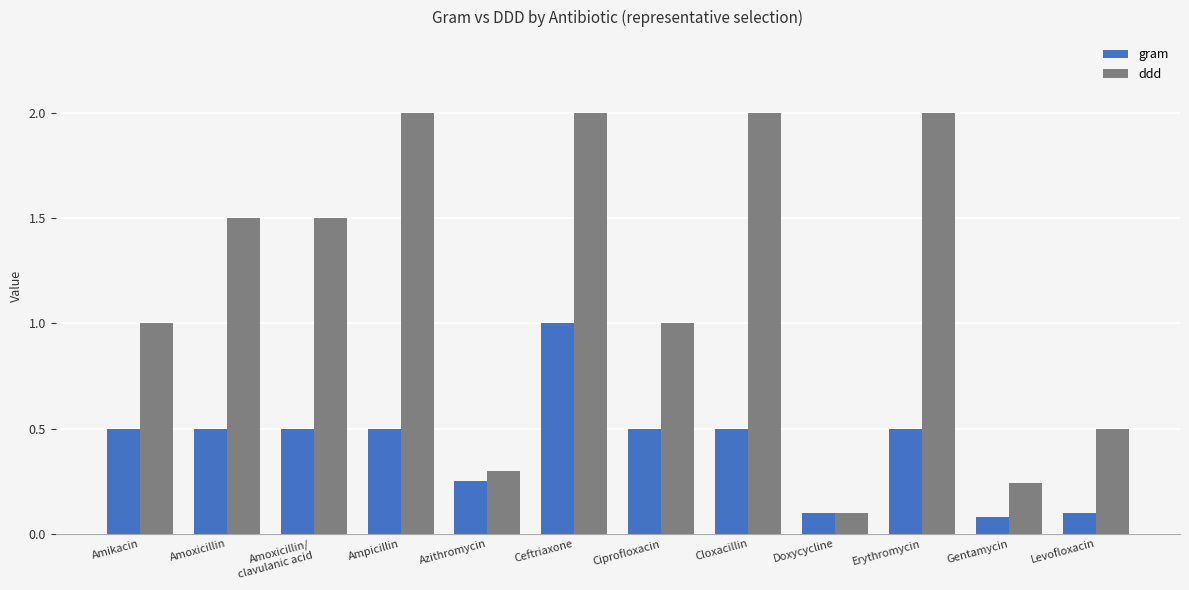

What position from the right is Levofloxacin?

1